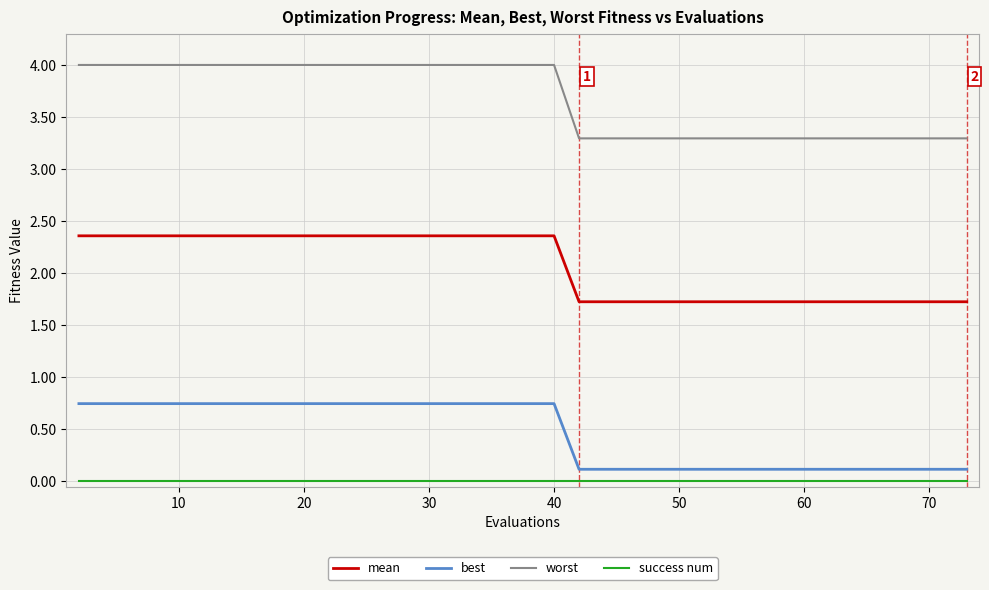

True or false: mean and best intersect in this chart.

False